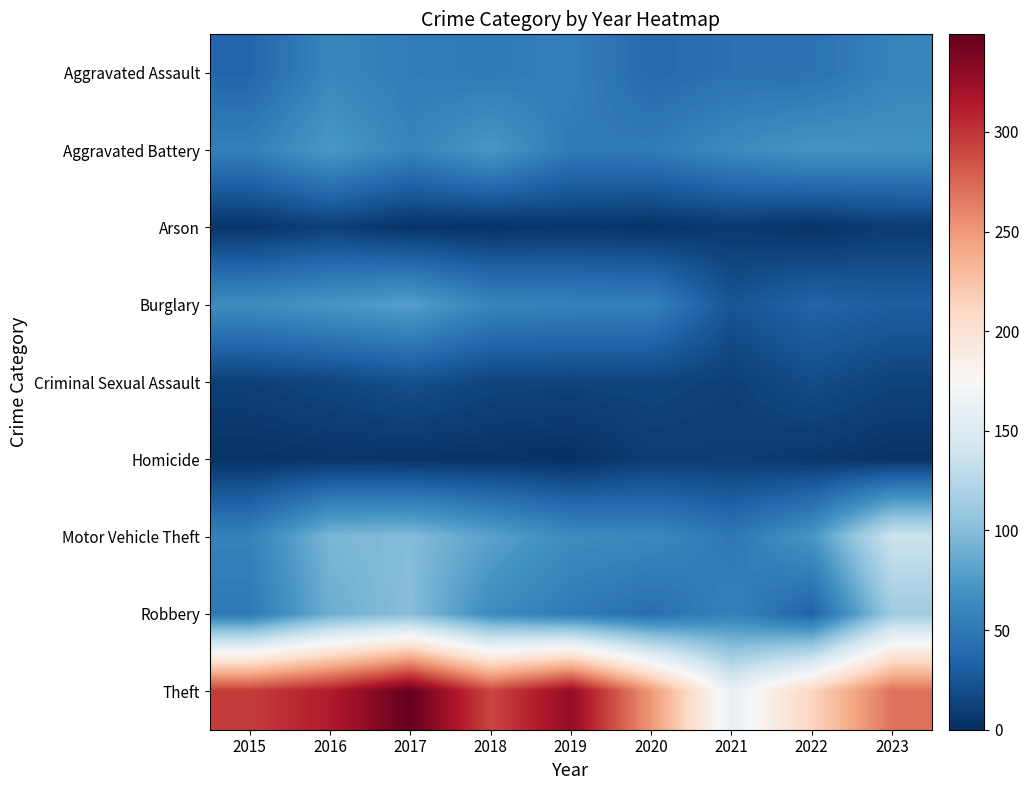

Which label corresponds to the largest value in the chart?

2017